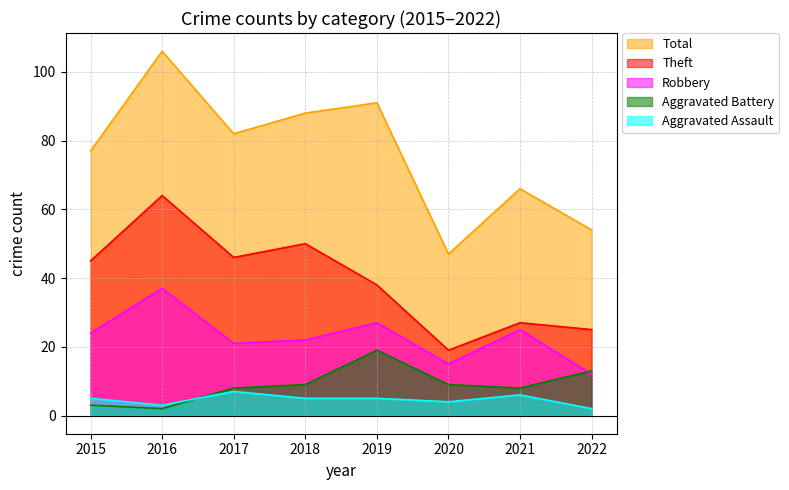

How many interior local peaks does the Aggravated Battery series have?

1